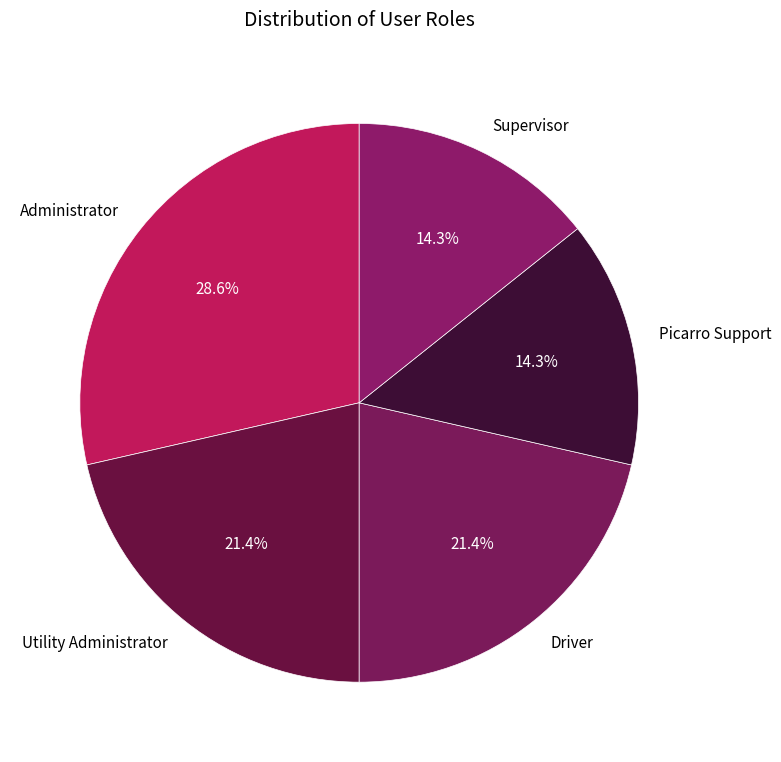

Which has a higher value, Administrator or Supervisor?

Administrator